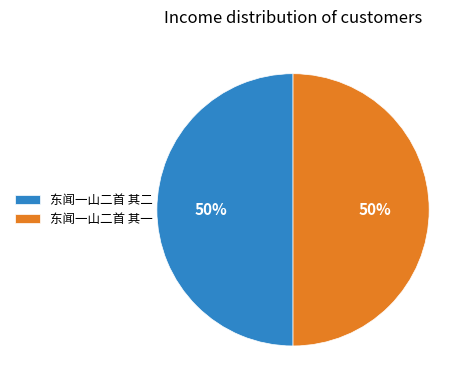

What percentage is the 东闻一山二首 其二 slice, to the nearest percent?

50%